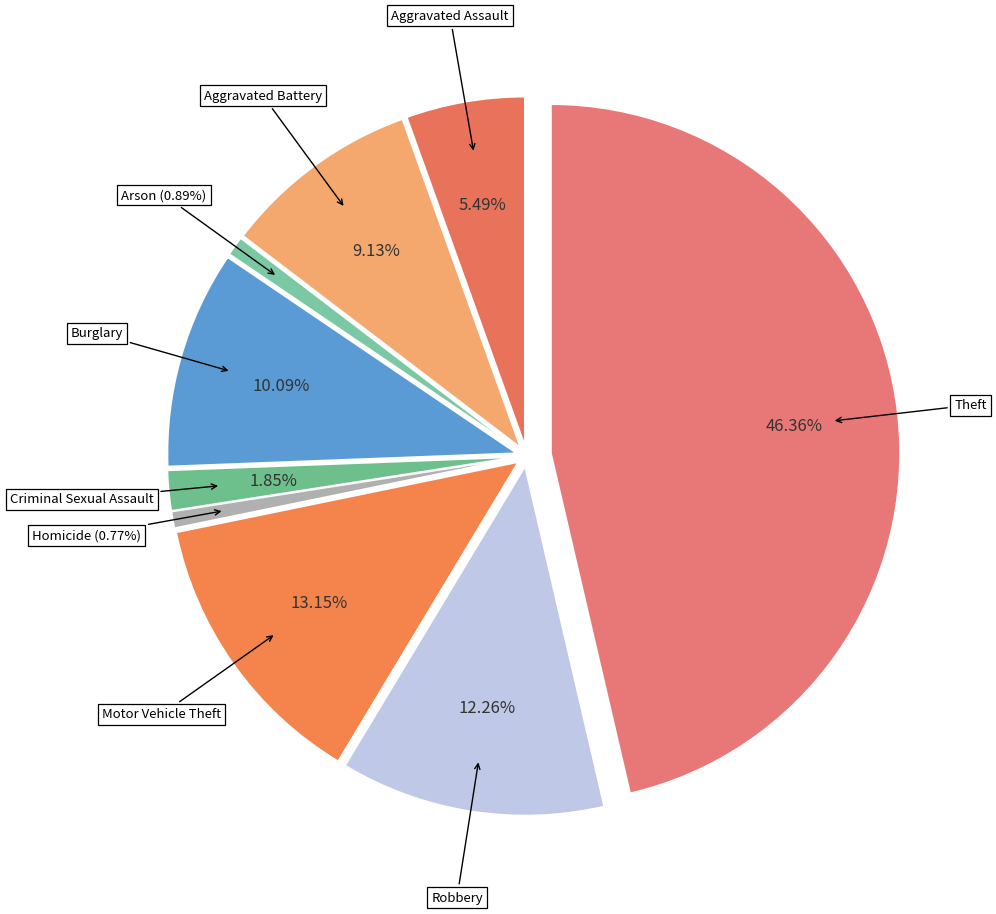

To the nearest percent, what percentage of the pie is Theft?

46%